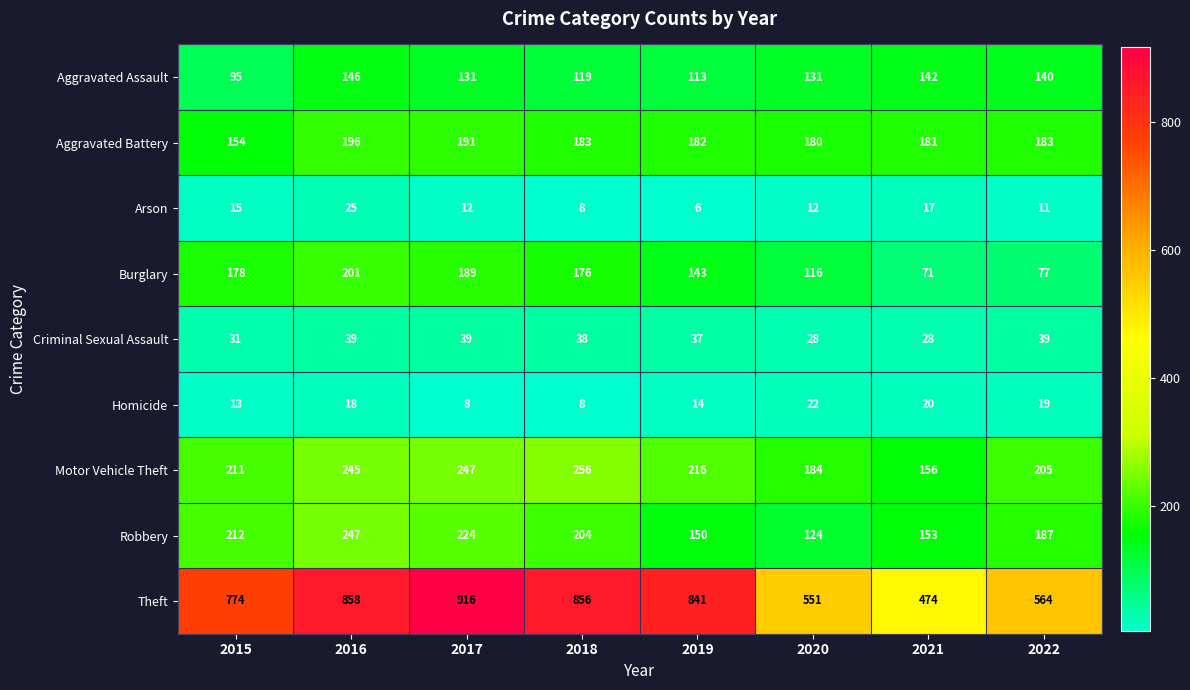

What is the highest value of the Homicide series?

22